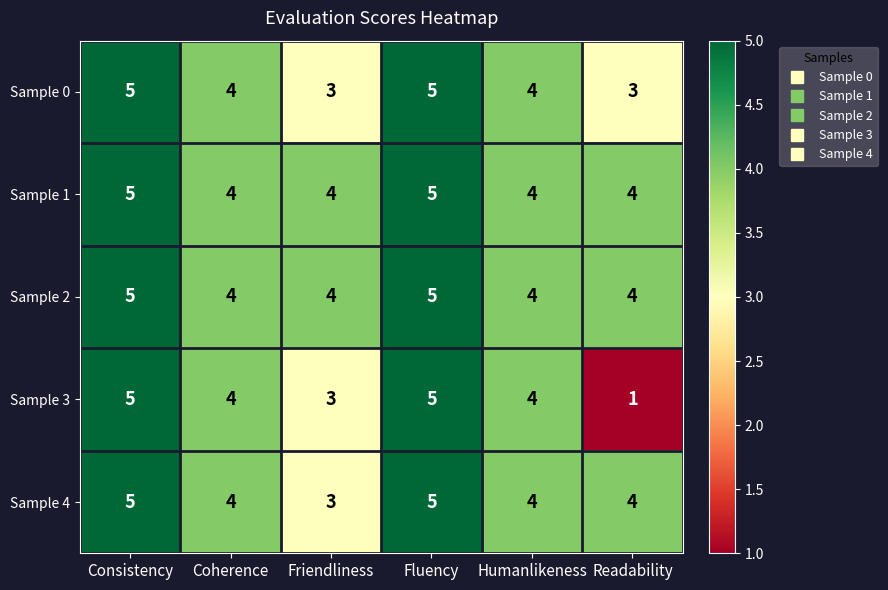

What is the sum of the Sample 2 values at Fluency and Consistency?

10